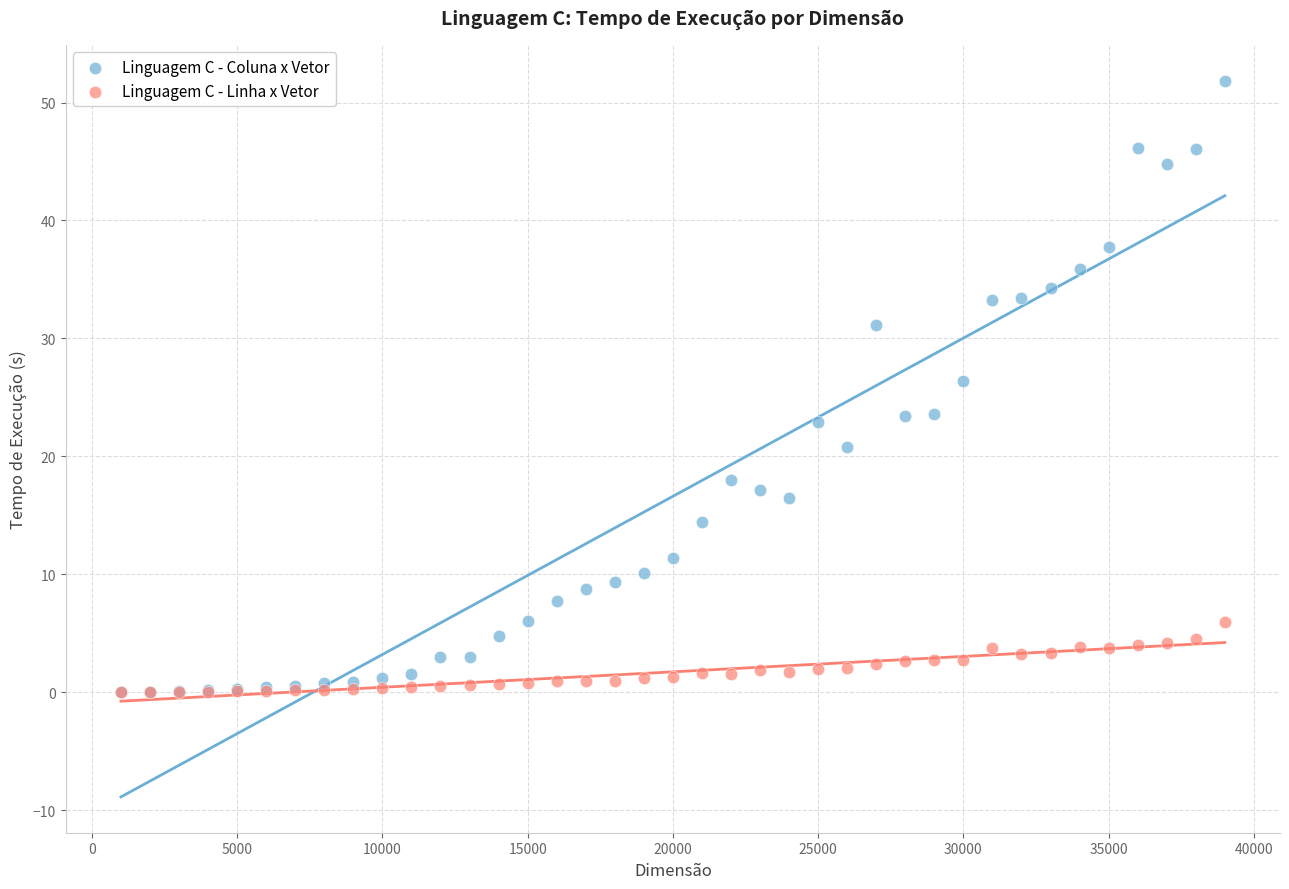

Which series has the largest Y range (max minus min)?

Linguagem C - Coluna x Vetor